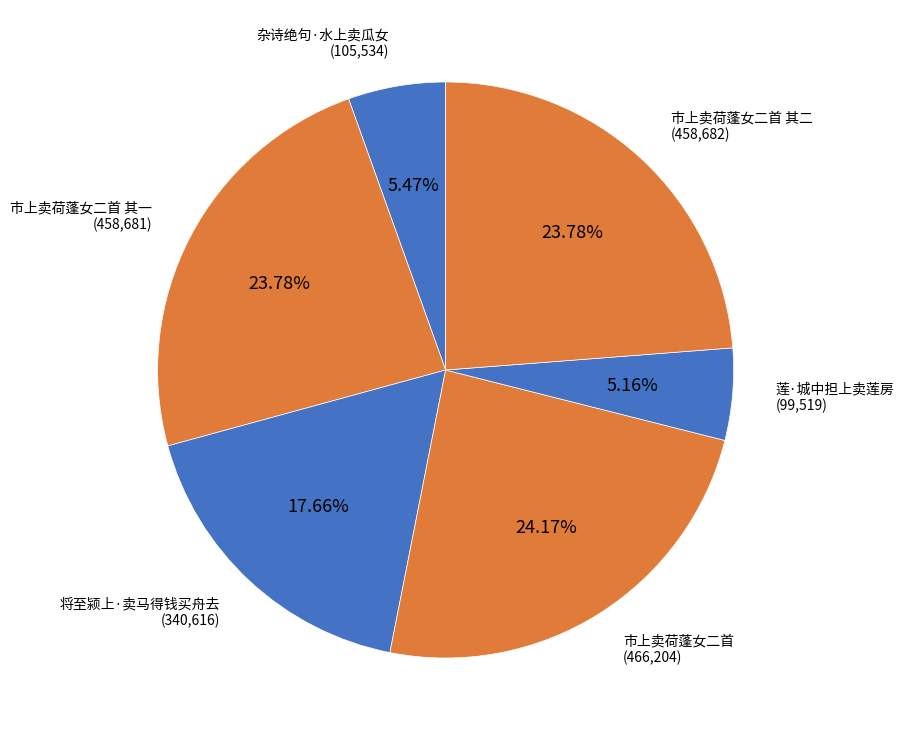

Is there any slice that represents more than half of the pie?

No